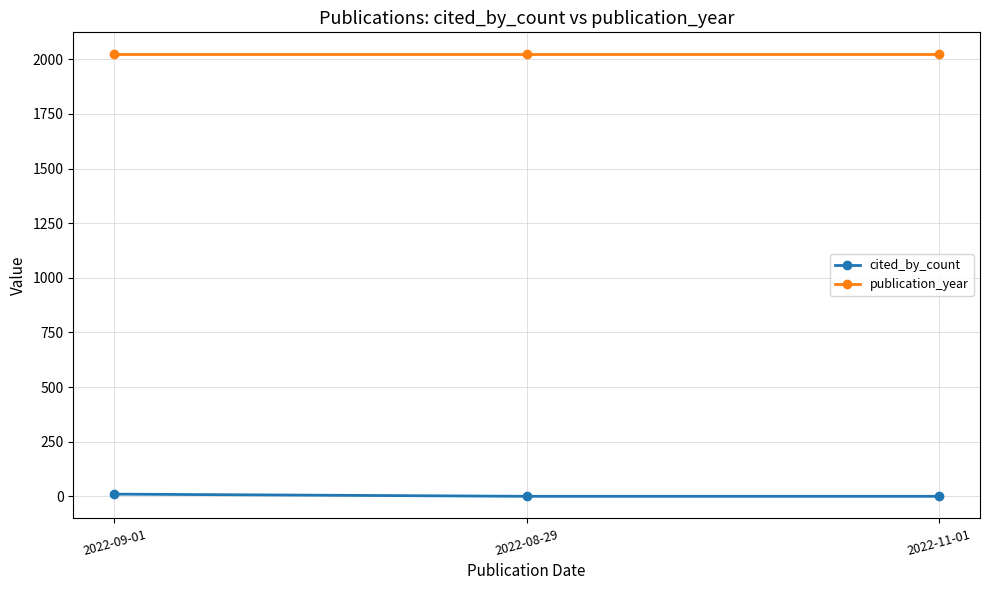

What are all the series names shown in the legend?

cited_by_count, publication_year